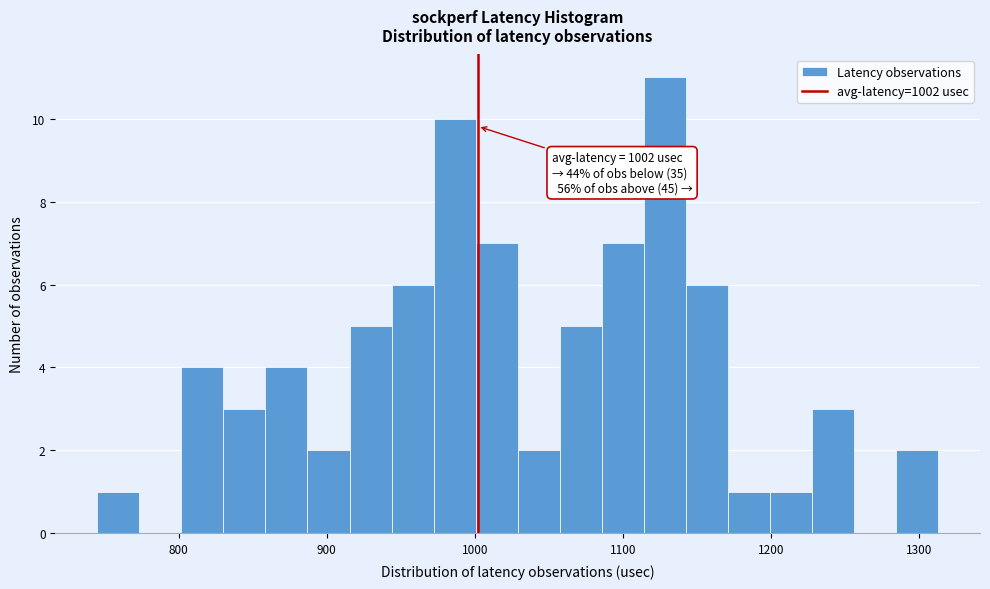

Around what value on the x-axis is the tallest bar? Give the approximate position of its centre, as read against the axis.

1130